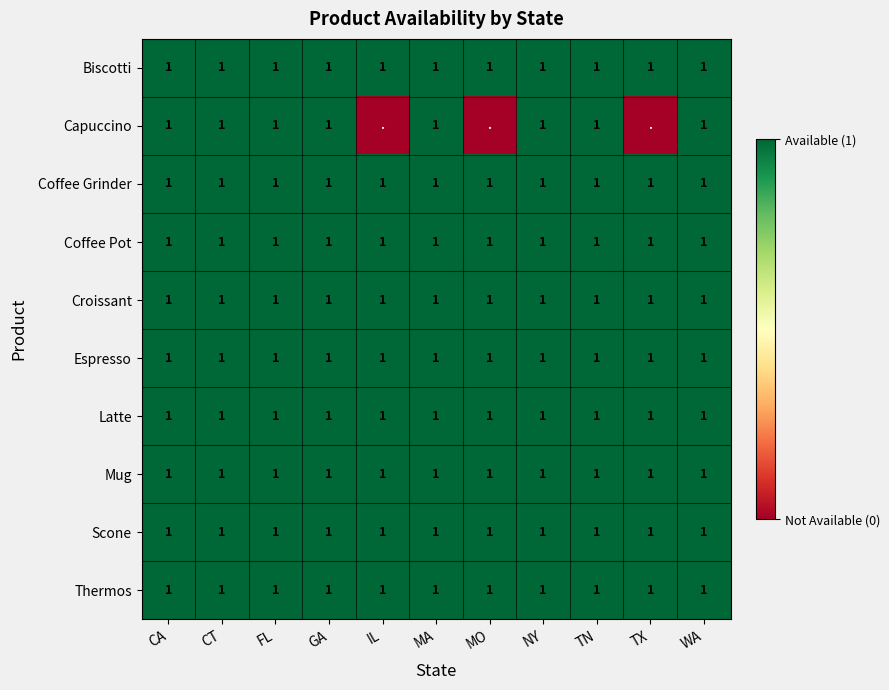

What is the total value across all series at CT?

10